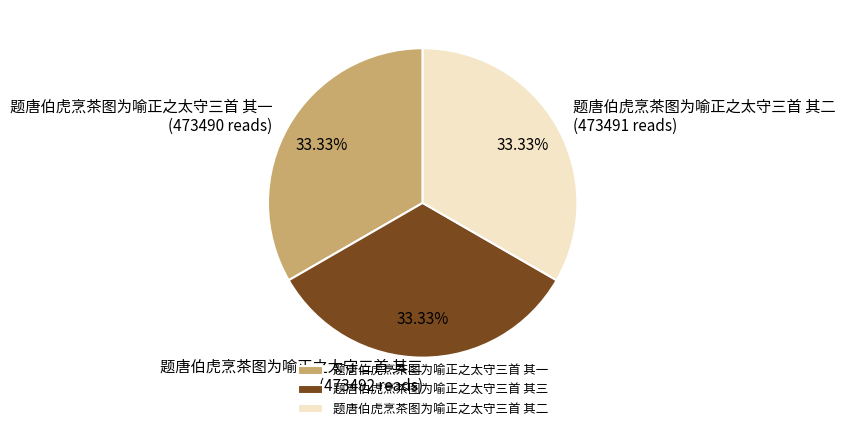

Does 题唐伯虎烹茶图为喻正之太守三首 其二 account for over 50% of the chart?

No